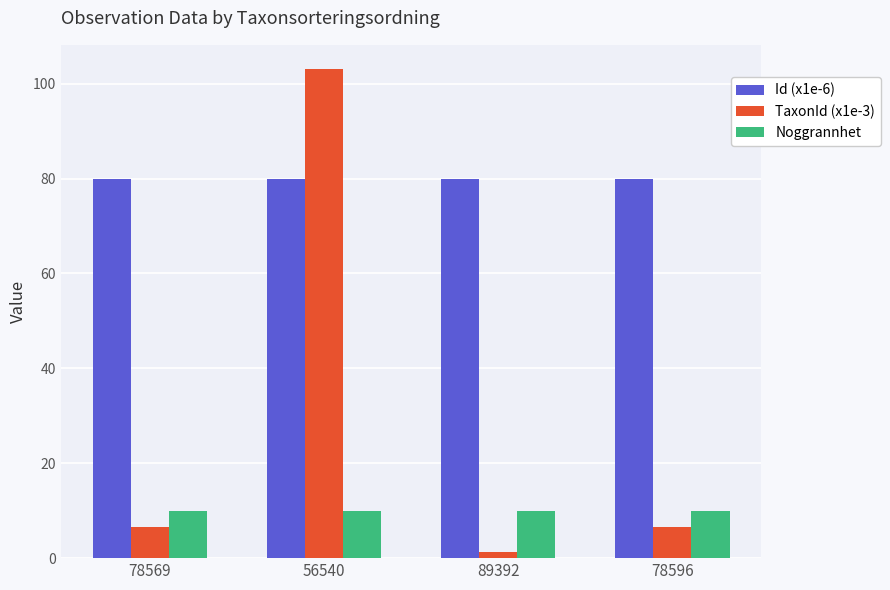

What is the minimum value for TaxonId (x1e-3)?

1.2